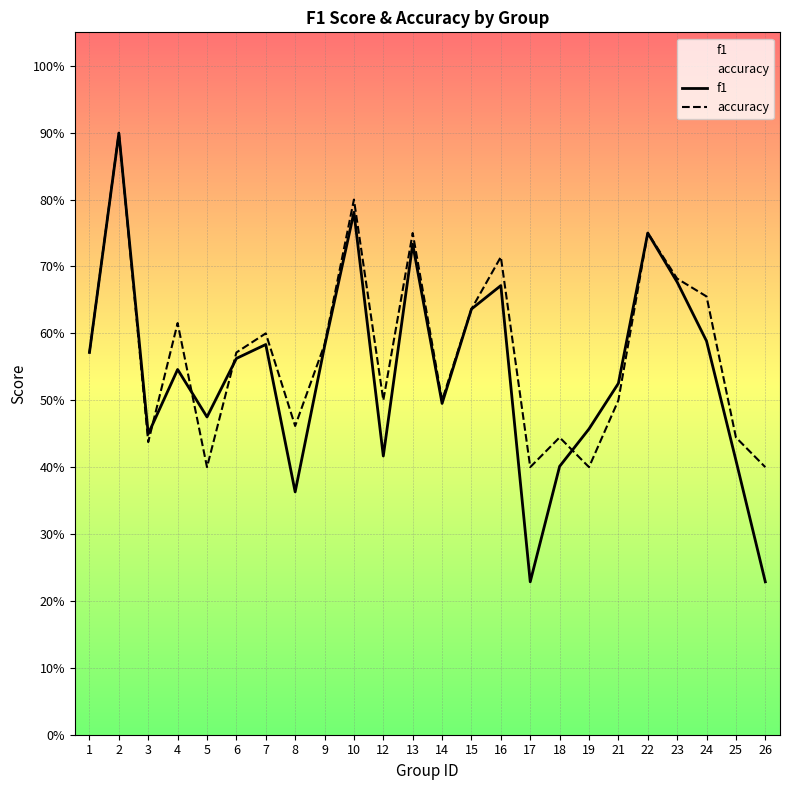

Is this an area chart (filled region under the line)?

No